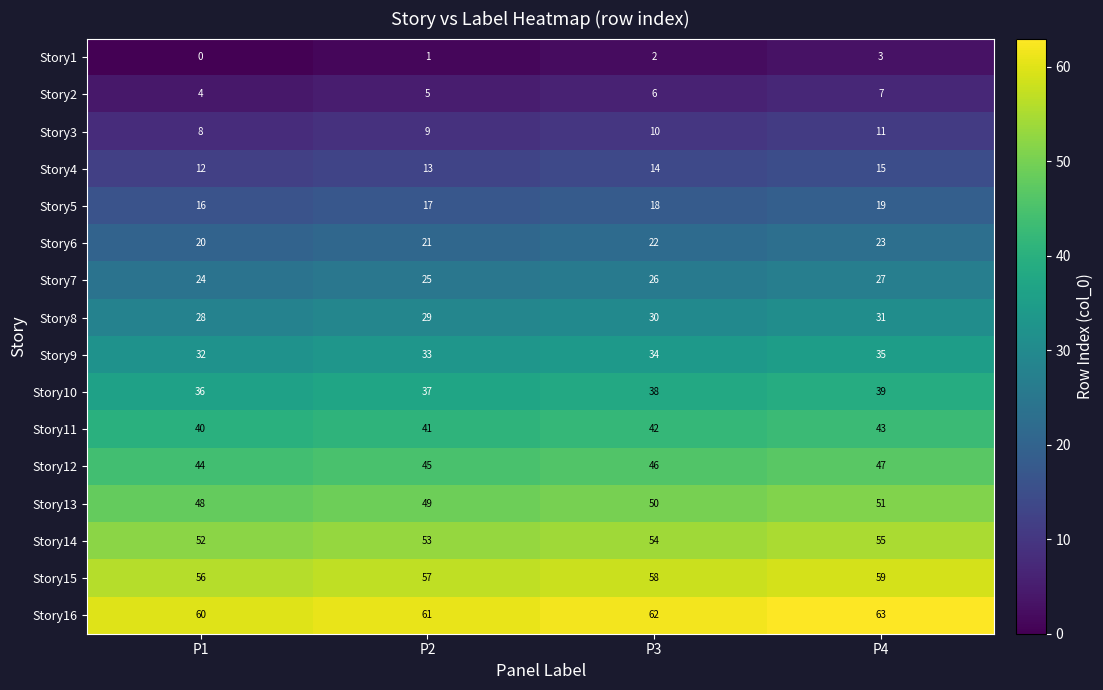

The value of Story15 at P3 is 58. True or false?

True